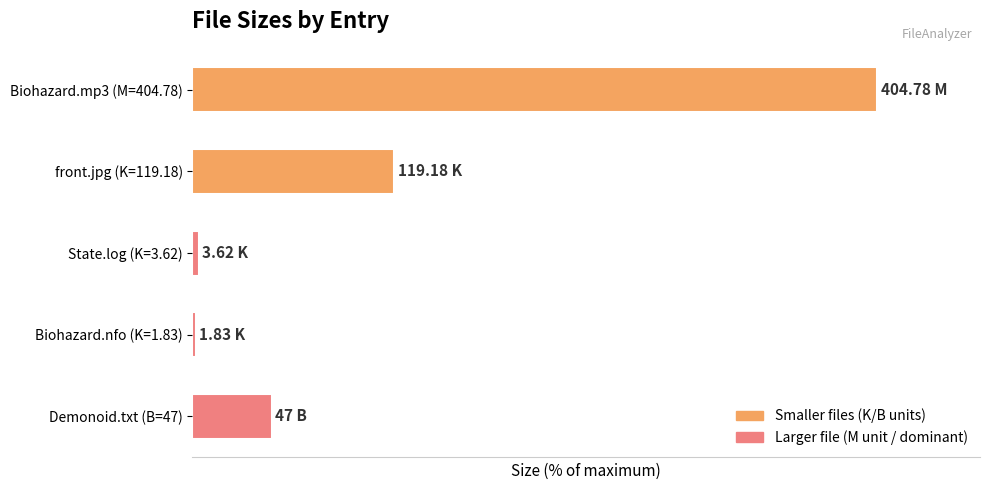

How many bars are there in total?

5